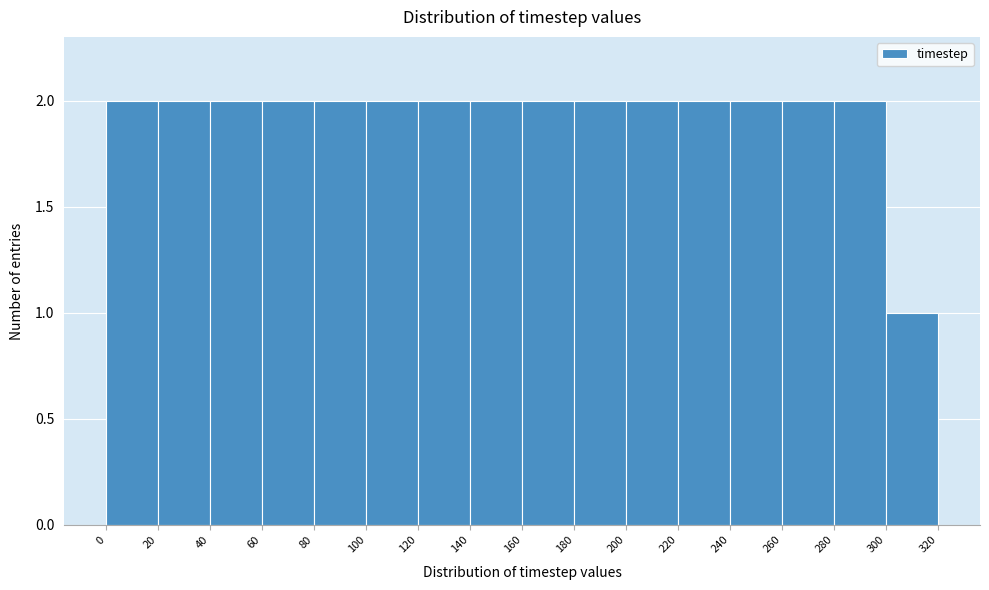

Reading left to right, list every bar in this chart as the range it spans on the x-axis followed by its height. The values are not printed on the chart, so give them approximately, as read against the axis.

0 to 20: 2
20 to 40: 2
40 to 60: 2
60 to 80: 2
80 to 100: 2
100 to 120: 2
120 to 140: 2
140 to 160: 2
160 to 180: 2
180 to 200: 2
200 to 220: 2
220 to 240: 2
240 to 260: 2
260 to 280: 2
280 to 300: 2
300 to 320: 1